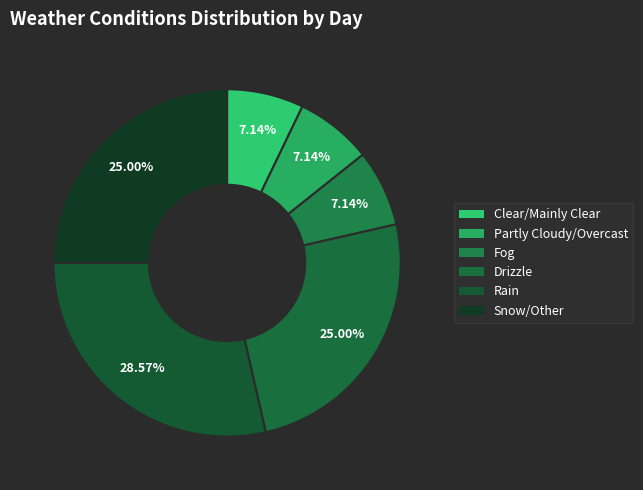

To the nearest percent, what is the difference between the largest and smallest slice percentages?

21%